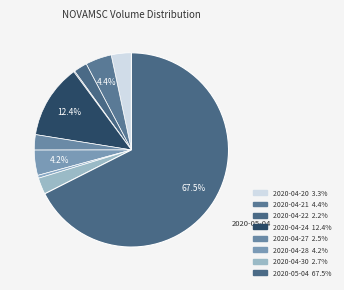

Does any single category account for the majority?

Yes